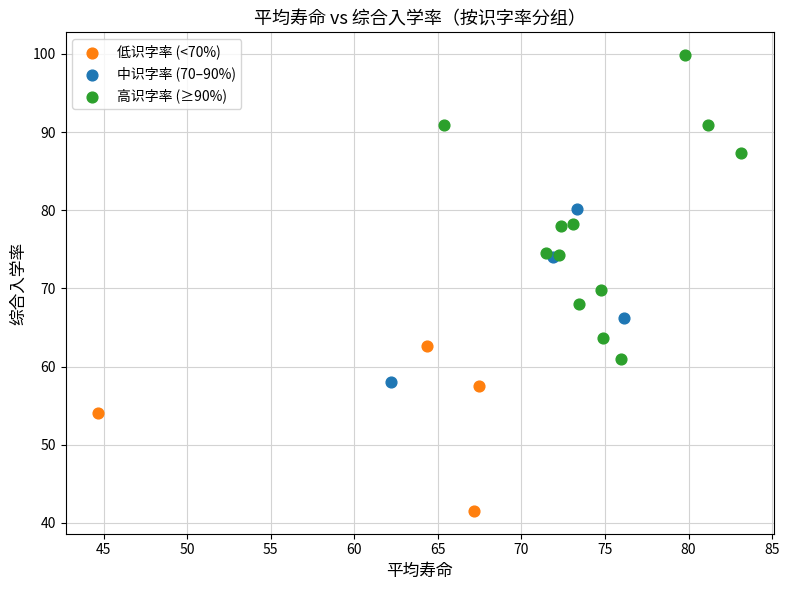

Which series has the largest Y range (max minus min)?

高识字率 (≥90%)